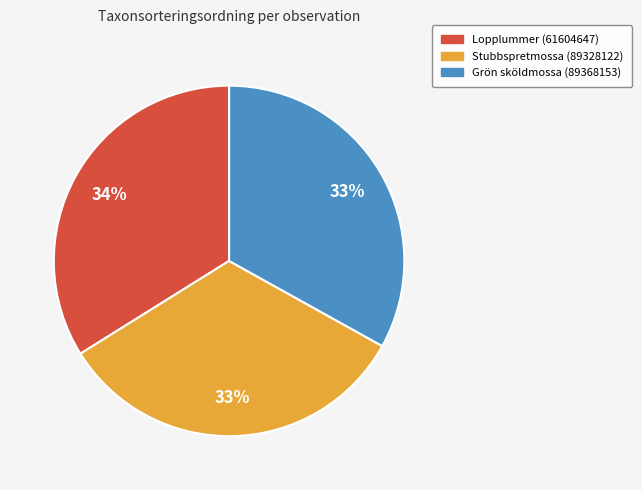

Is the sum of Stubbspretmossa (89328122) and Grön sköldmossa (89368153) greater than half?

Yes